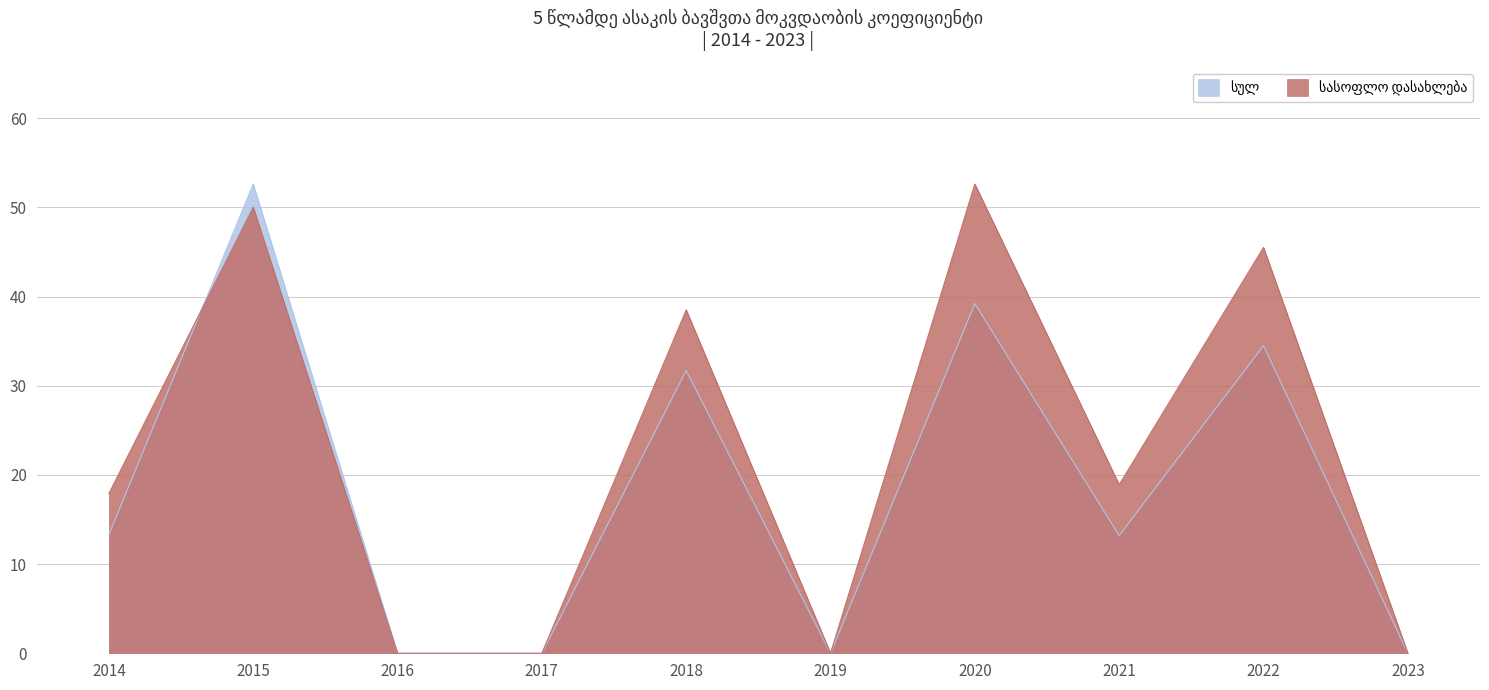

Reading left to right, list all the values displayed in this chart.

სულ: 2014=13.3	2015=52.6	2016=0.0	2017=0.0	2018=31.7	2019=0.0	2020=39.2	2021=13.2	2022=34.5	2023=0.0
სასოფლო დასახლება: 2014=17.9	2015=50.0	2016=0.0	2017=0.0	2018=38.5	2019=0.0	2020=52.6	2021=18.9	2022=45.5	2023=0.0